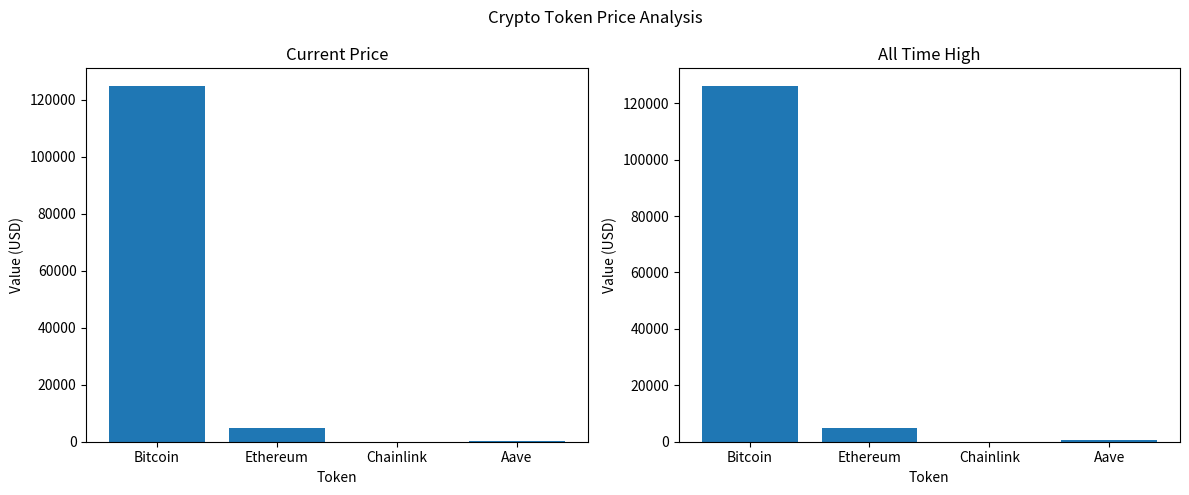

Reading left to right, what are all the values shown in this chart?

price: Bitcoin=124837.0	Ethereum=4744.8	Chainlink=23.0	Aave=291.3
allTimeHigh: Bitcoin=126080.0	Ethereum=4946.1	Chainlink=52.7	Aave=661.7